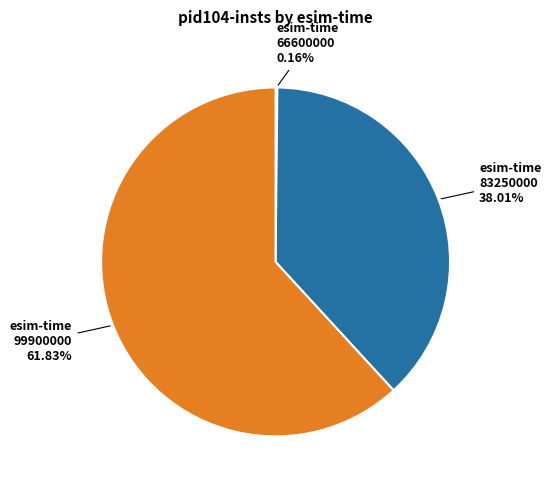

What percentage is the 83250000 slice, to the nearest percent?

38%